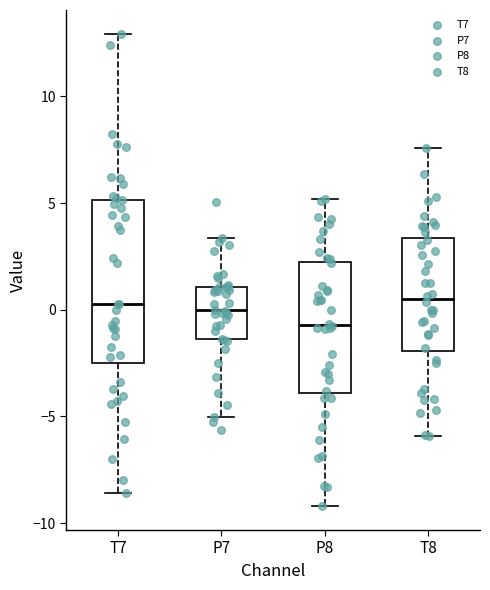

Reading left to right, read every box against the y-axis: the position of its median line, the range the box covers, and the ends of its whiskers. The values are not printed on the chart, so give them approximately, as read against the axis.

T7: median 0.5, box -2.5 to 5.0, whiskers -8.5 to 13.0
P7: median 0.0, box -1.5 to 1.0, whiskers -5.0 to 3.5
P8: median -0.5, box -4.0 to 2.5, whiskers -9.0 to 5.0
T8: median 0.5, box -2.0 to 3.5, whiskers -6.0 to 7.5